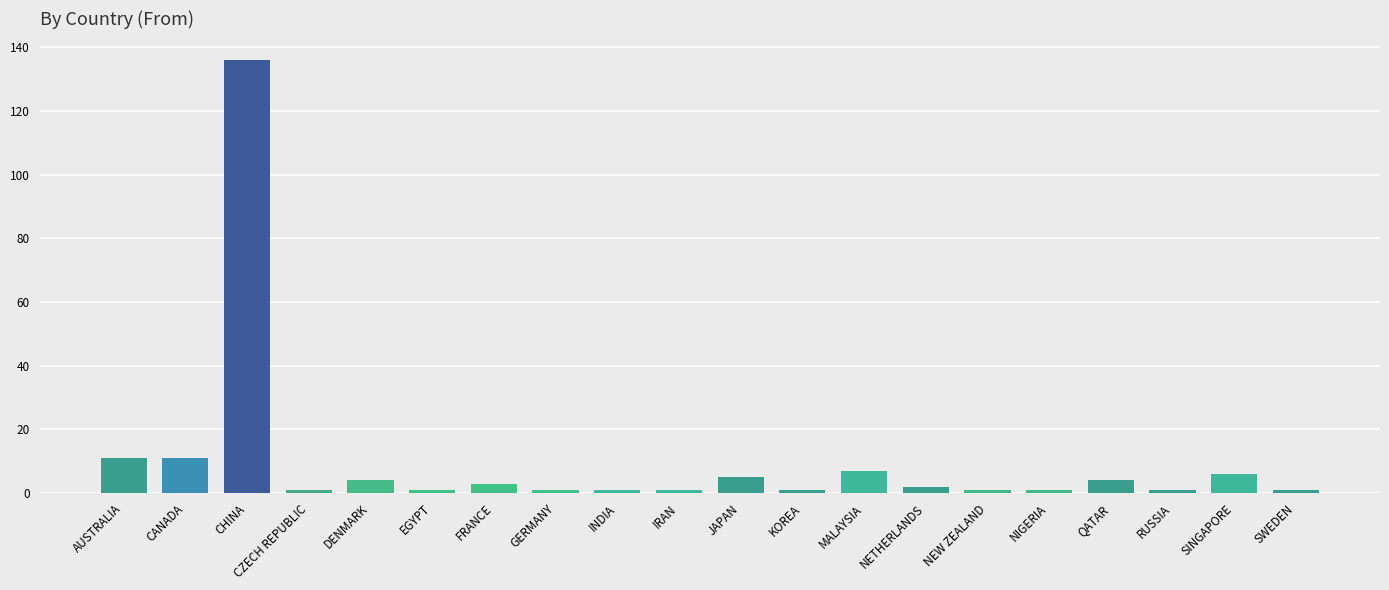

What is the change in value from CHINA to QATAR?

-132